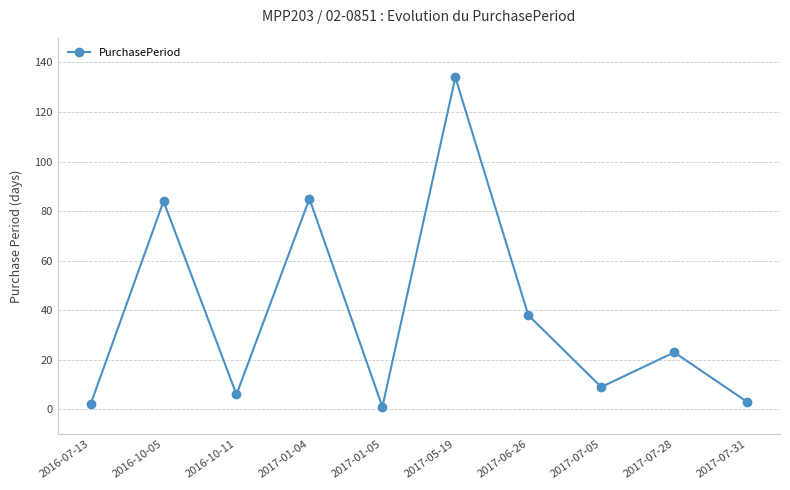

Reading left to right, transcribe all the data shown in this chart.

2016-07-13=2	2016-10-05=84	2016-10-11=6	2017-01-04=85	2017-01-05=1	2017-05-19=134	2017-06-26=38	2017-07-05=9	2017-07-28=23	2017-07-31=3